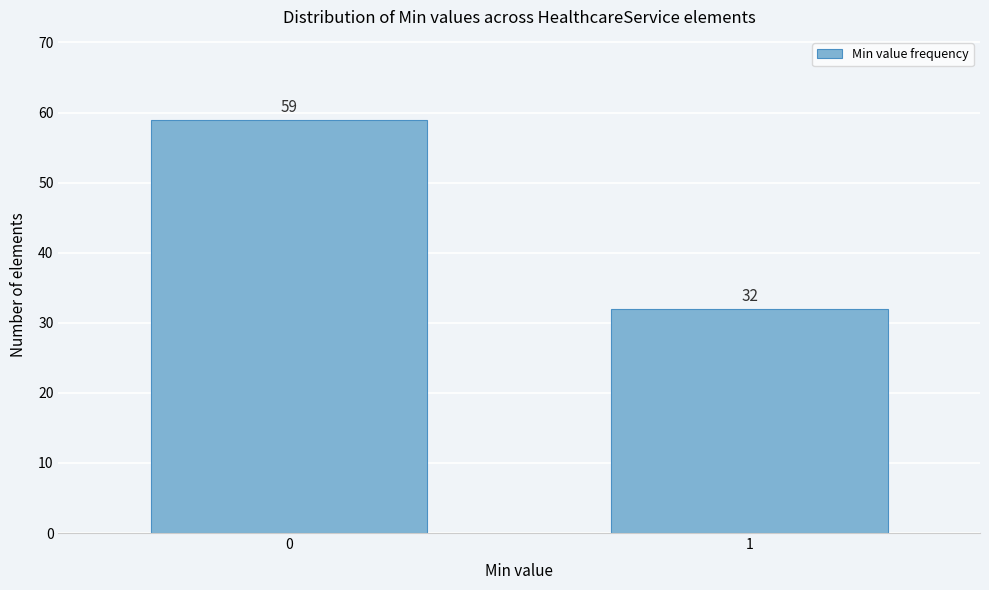

Reading right to left, what are all the values shown in this chart?

32	59